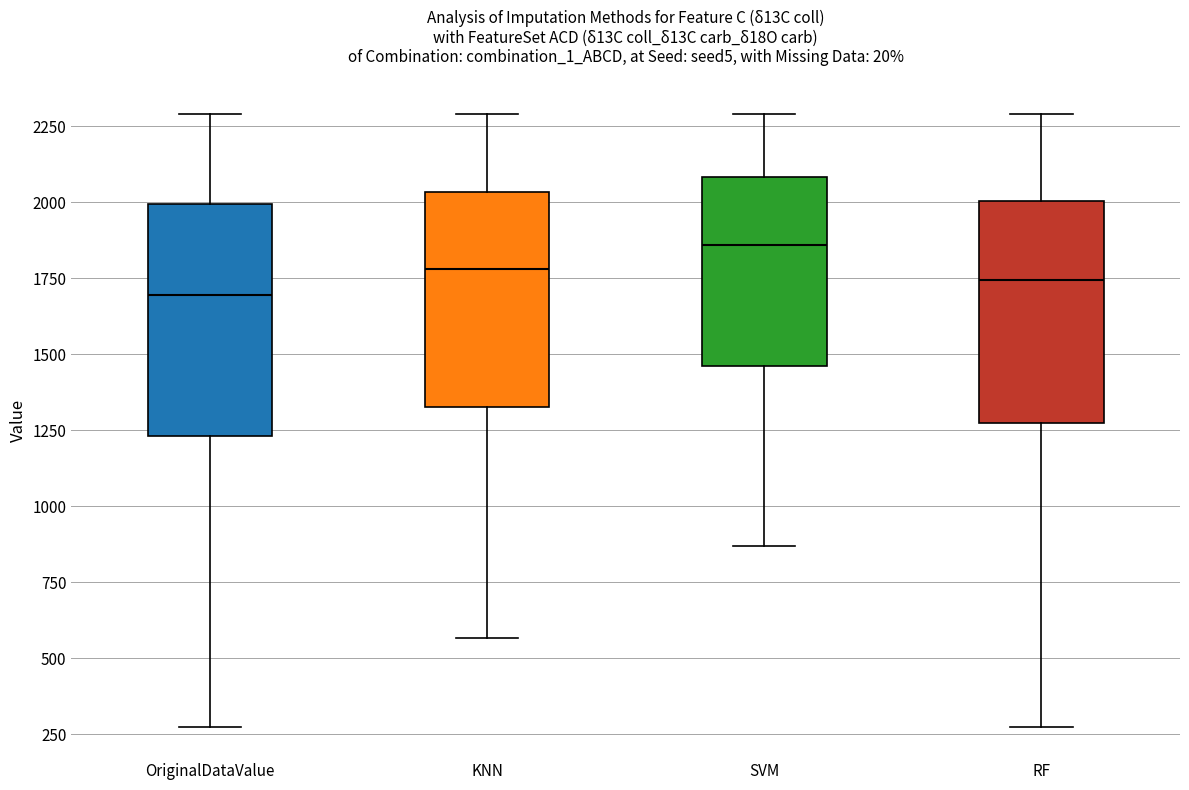

Reading left to right, transcribe this box plot: for each box, give where its median line is, the range the box spans, and where its two whiskers end, as read against the y-axis. The values are not printed on the chart, so give them approximately, as read against the axis.

OriginalDataValue: median 1700, box 1250 to 2000, whiskers 250 to 2300
KNN: median 1800, box 1350 to 2050, whiskers 550 to 2300
SVM: median 1850, box 1450 to 2100, whiskers 850 to 2300
RF: median 1750, box 1300 to 2000, whiskers 250 to 2300